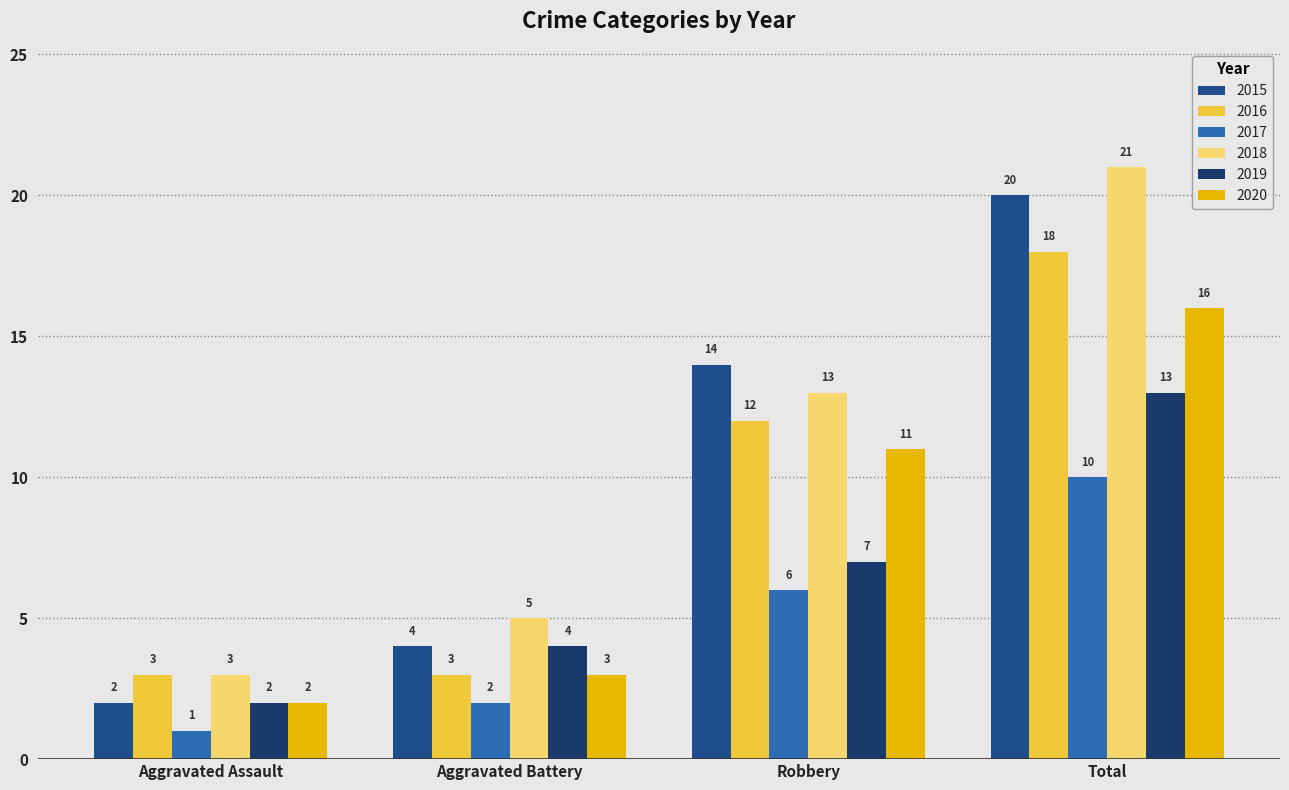

At which label is 2019 closest to 7?

Robbery